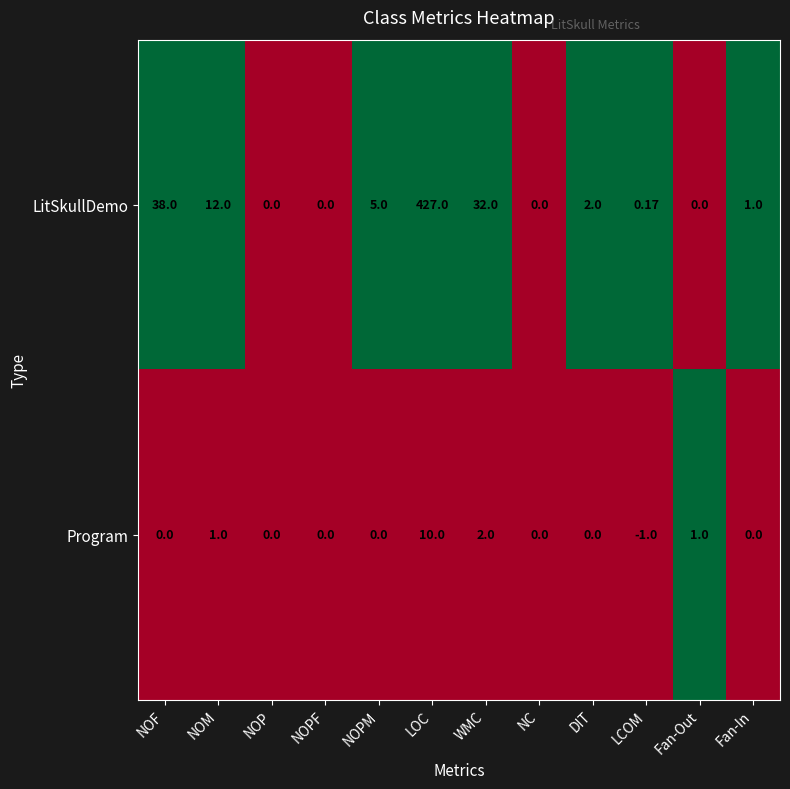

Which series changed the most between NOP and NOPM?

LitSkullDemo